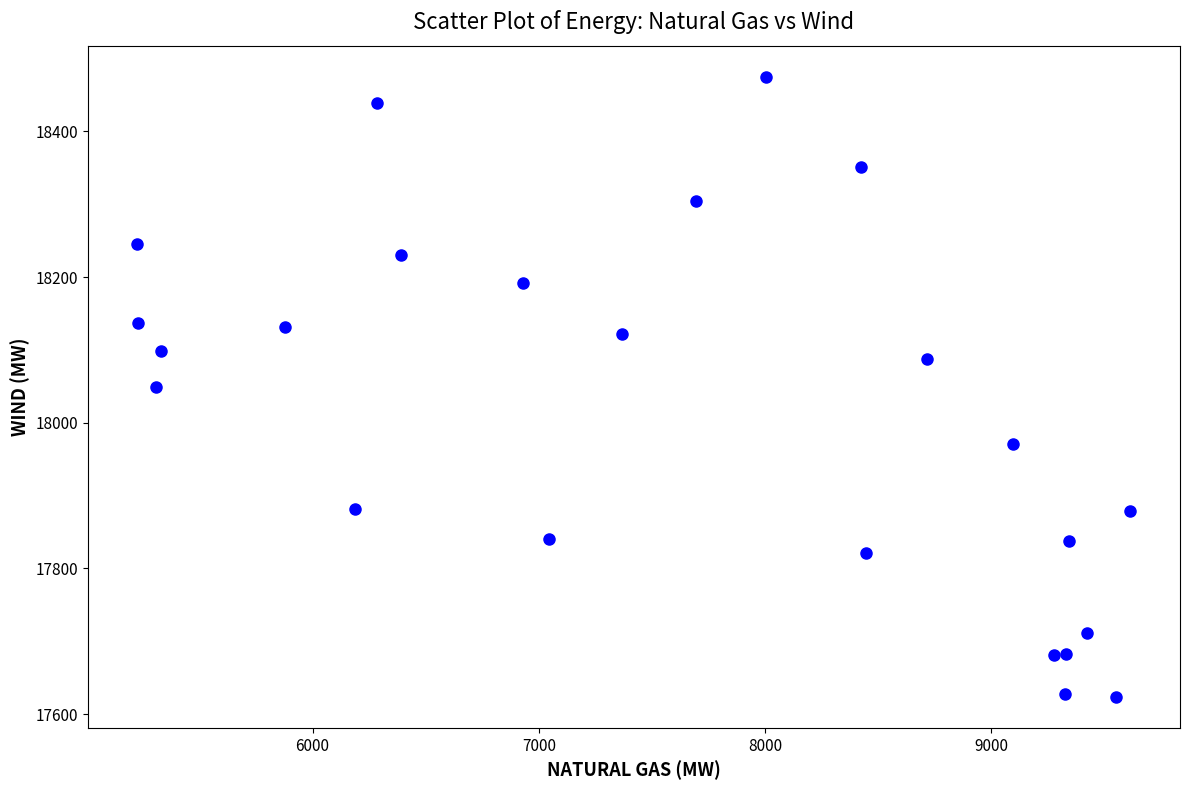

What is the range of Y values (max minus min)?

851.2